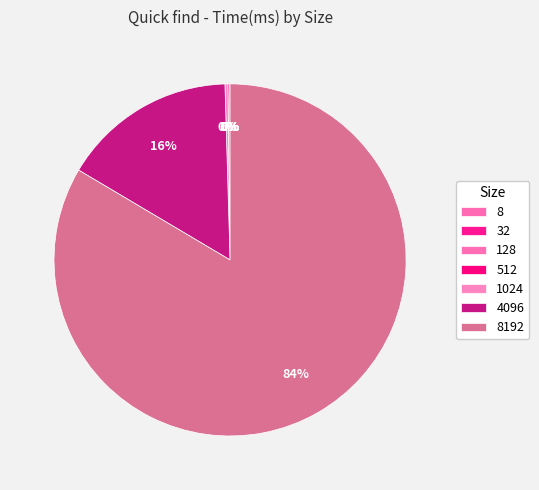

Which slice is the largest?

8192